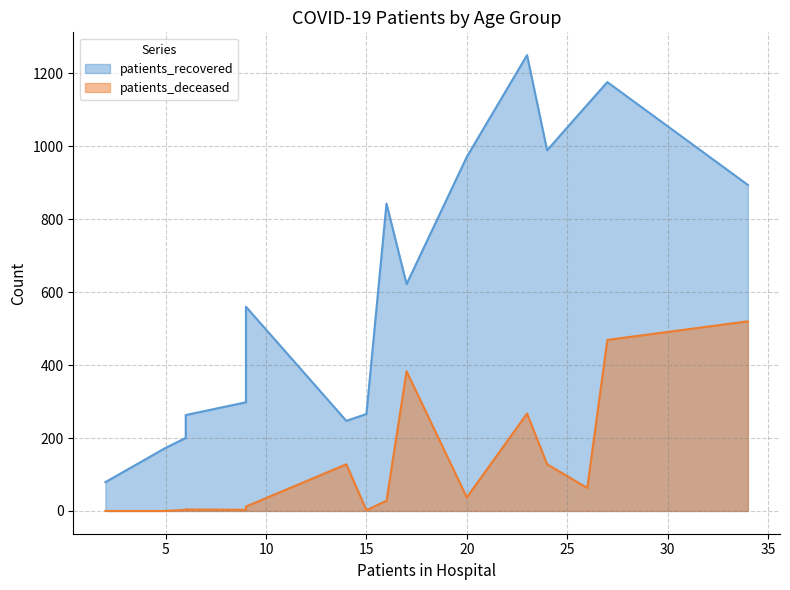

How many distinct data groups are displayed?

2